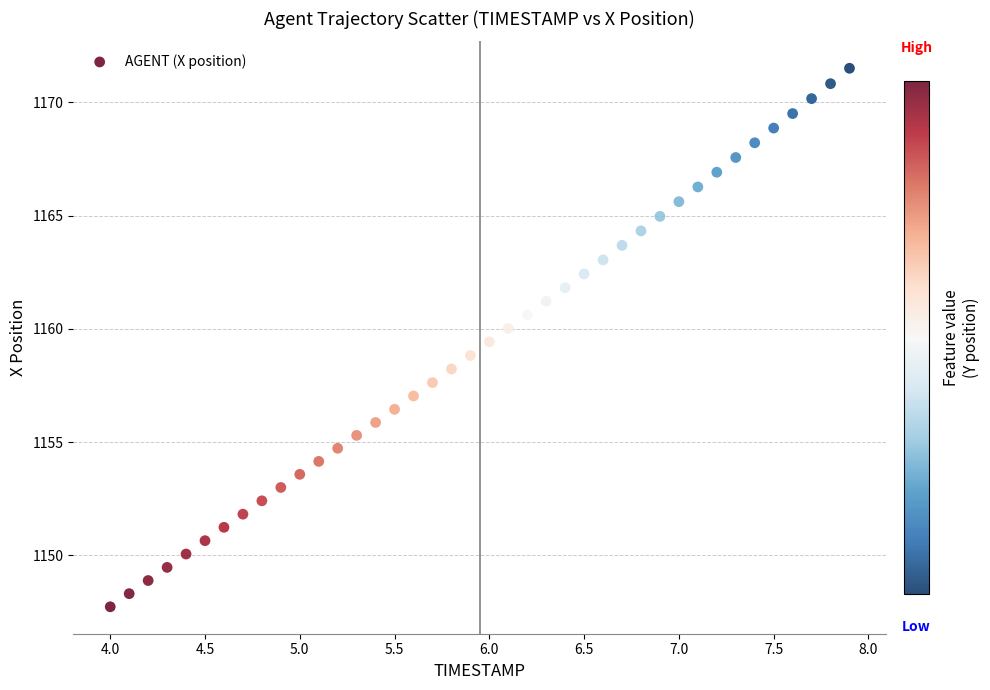

What is the range of Y values (max minus min)?

23.8